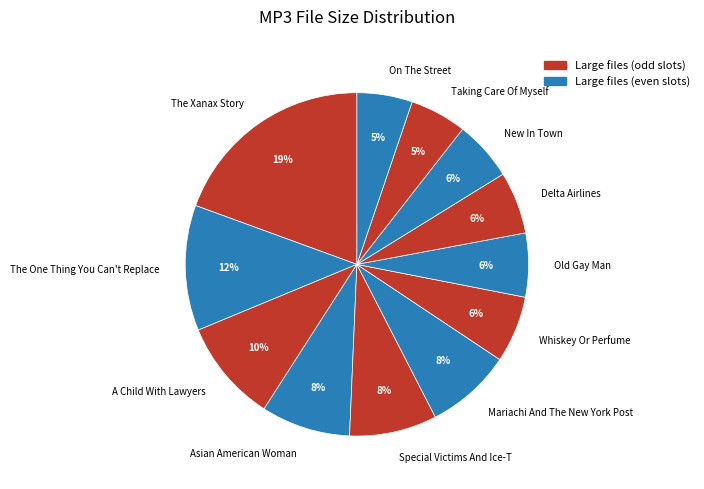

To the nearest percent, what portion does The One Thing You Can't Replace represent?

12%